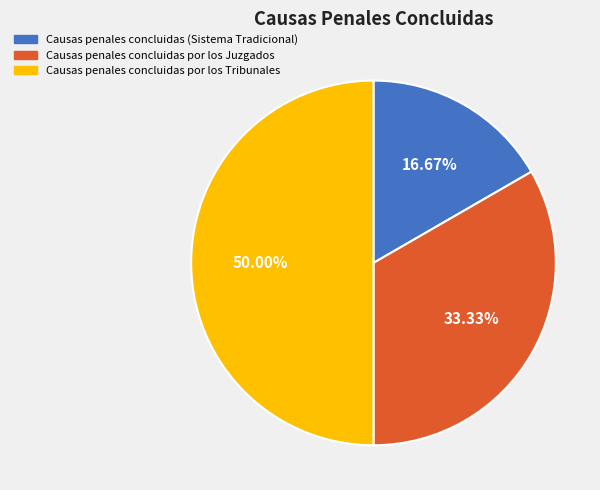

Between Causas penales concluidas (Sistema Tradicional) and Causas penales concluidas por los Tribunales, which is larger?

Causas penales concluidas por los Tribunales